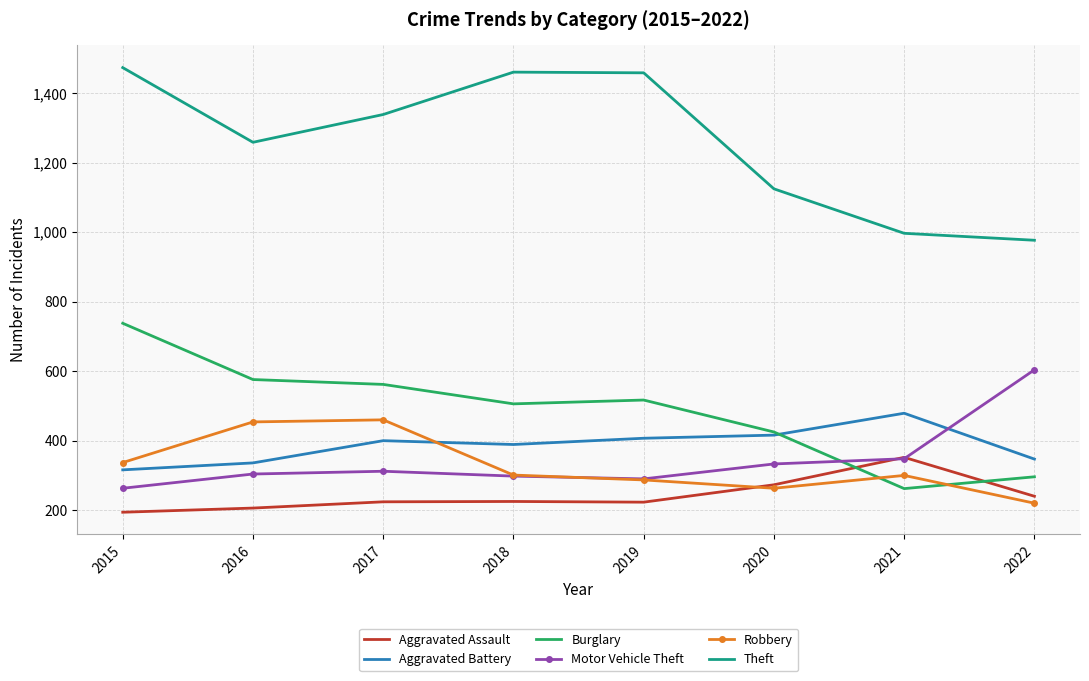

True or false: Aggravated Assault and Theft cross at least once.

False